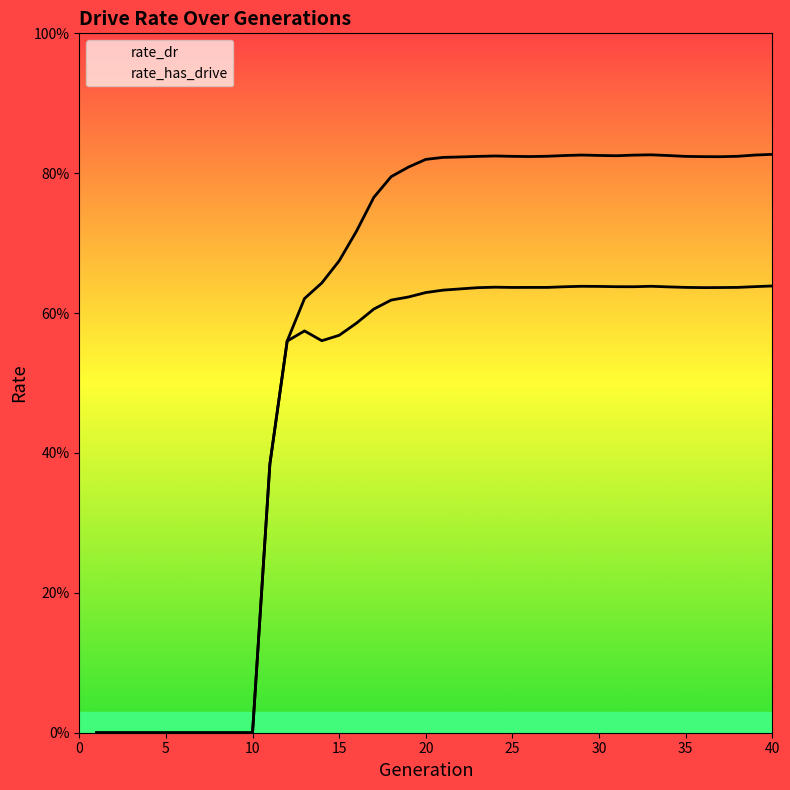

True or false: rate_has_drive and rate_dr cross at least once.

False